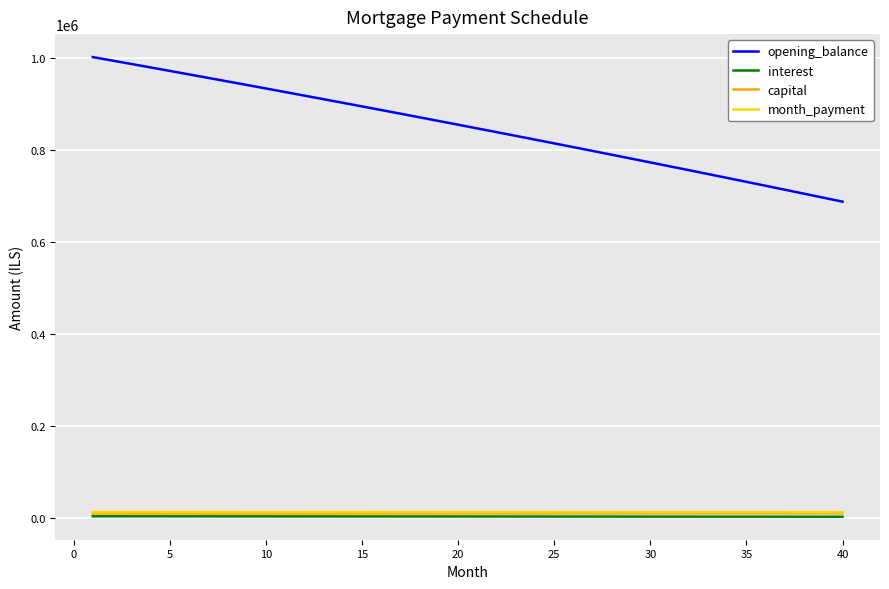

True or false: opening_balance and capital cross at least once.

False